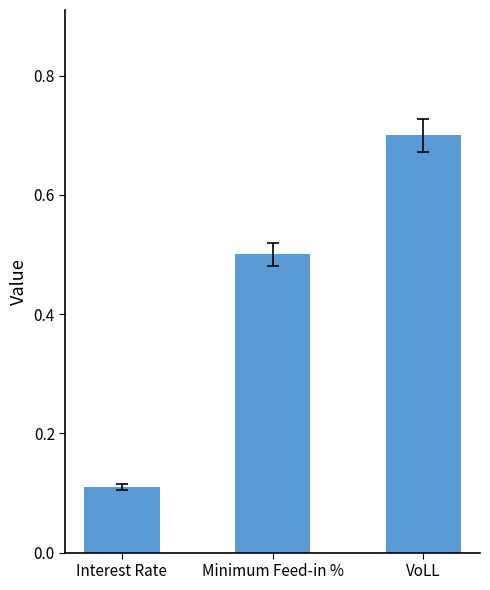

List the labels in order of value, largest first.

VoLL, Minimum Feed-in %, Interest Rate